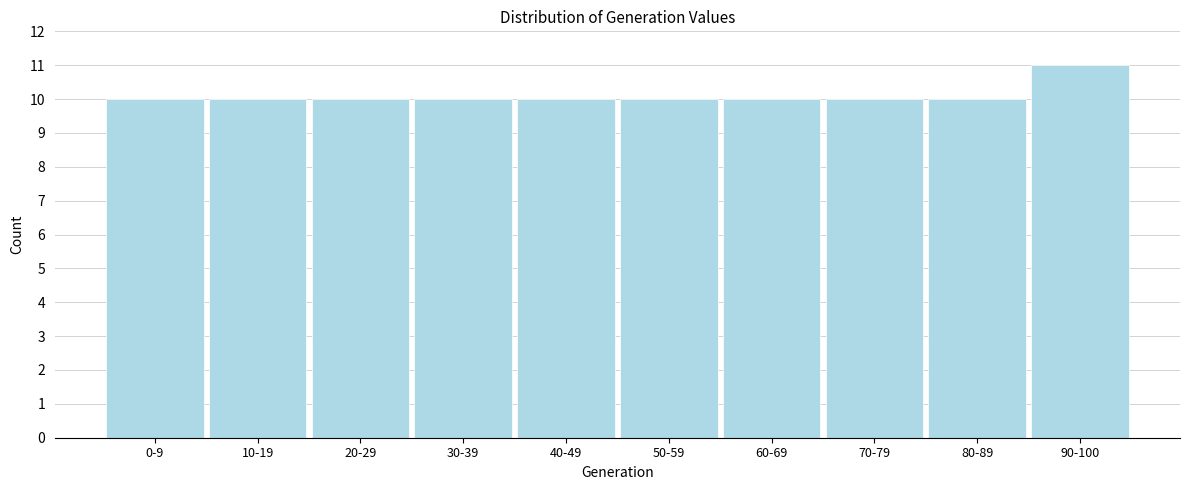

Reading left to right, transcribe all the data shown in this chart.

0-9=10	10-19=10	20-29=10	30-39=10	40-49=10	50-59=10	60-69=10	70-79=10	80-89=10	90-100=11